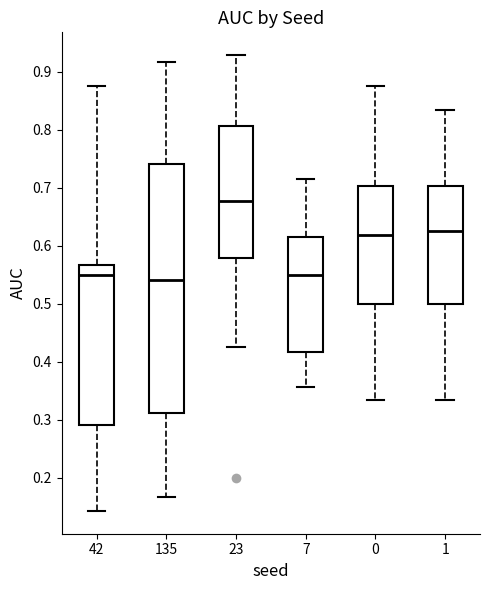

Reading left to right, transcribe this box plot: for each box, give where its median line is, the range the box spans, and where its two whiskers end, as read against the y-axis. The values are not printed on the chart, so give them approximately, as read against the axis.

42: median 0.55, box 0.29 to 0.57, whiskers 0.14 to 0.88
135: median 0.54, box 0.31 to 0.74, whiskers 0.17 to 0.92
23: median 0.68, box 0.58 to 0.81, whiskers 0.43 to 0.93
7: median 0.55, box 0.42 to 0.61, whiskers 0.36 to 0.71
0: median 0.62, box 0.50 to 0.70, whiskers 0.33 to 0.88
1: median 0.62, box 0.50 to 0.70, whiskers 0.33 to 0.83